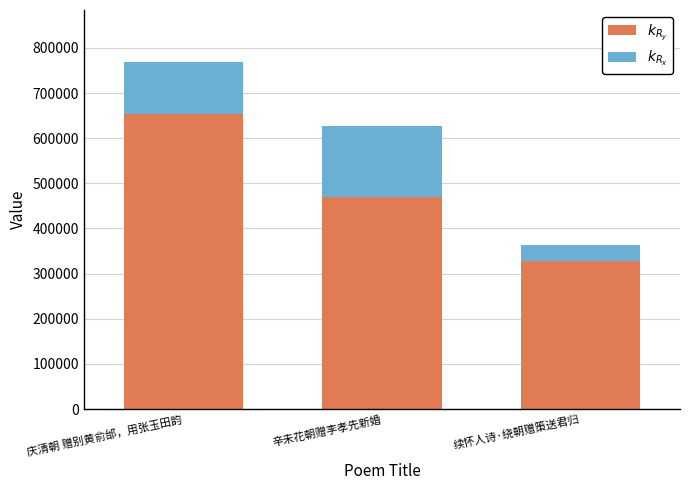

At which category is the sum across all series the highest?

庆清朝 赠别黄俞邰，用张玉田韵